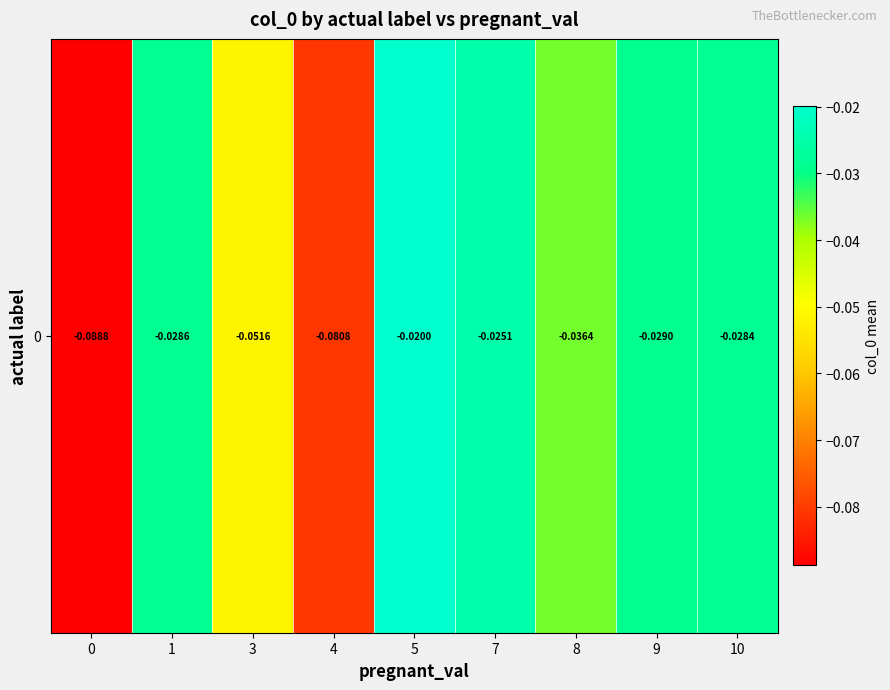

Reading left to right, list all the values displayed in this chart.

0=-0.1	1=-0.0	3=-0.1	4=-0.1	5=-0.0	7=-0.0	8=-0.0	9=-0.0	10=-0.0